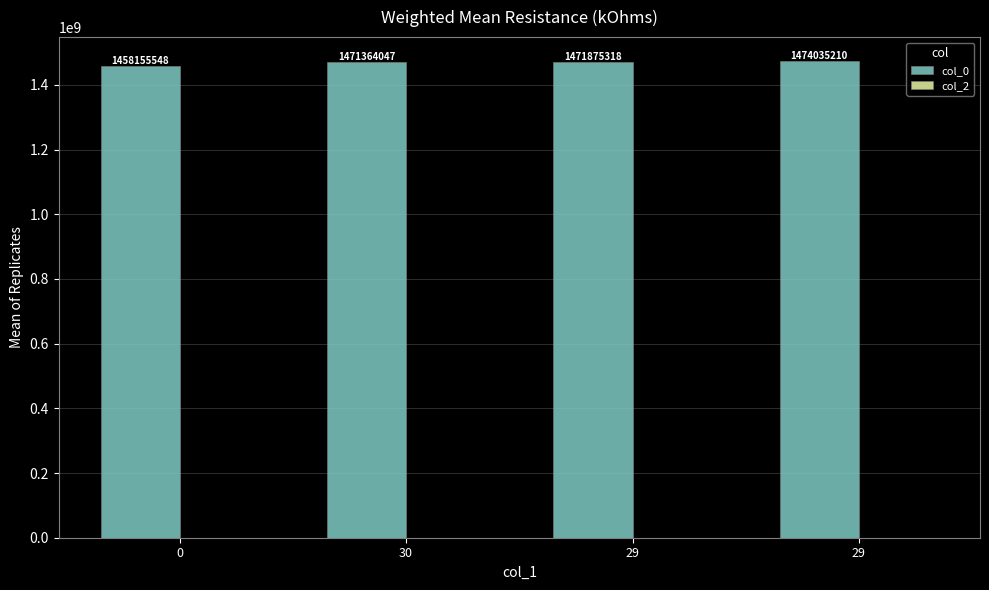

How many data points are less than 1471875318?

2